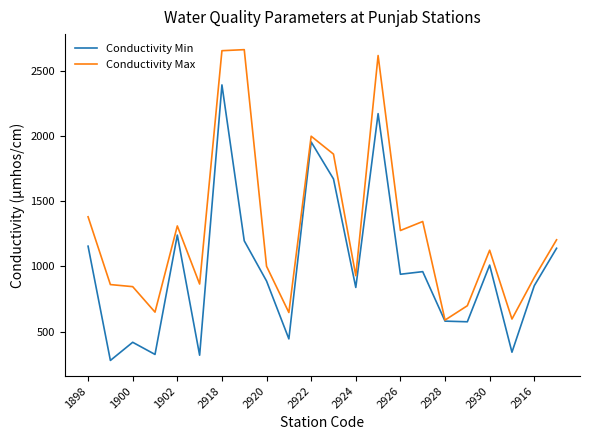

Which series has the largest total across all categories?

Conductivity Max